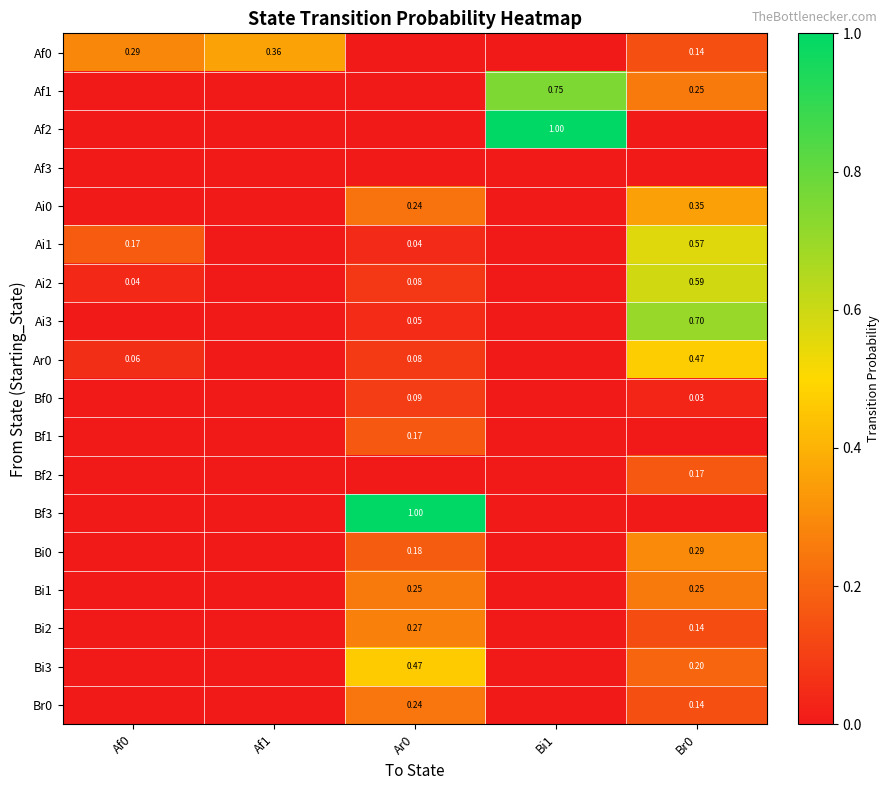

Which label corresponds to the smallest value in the chart?

Ar0